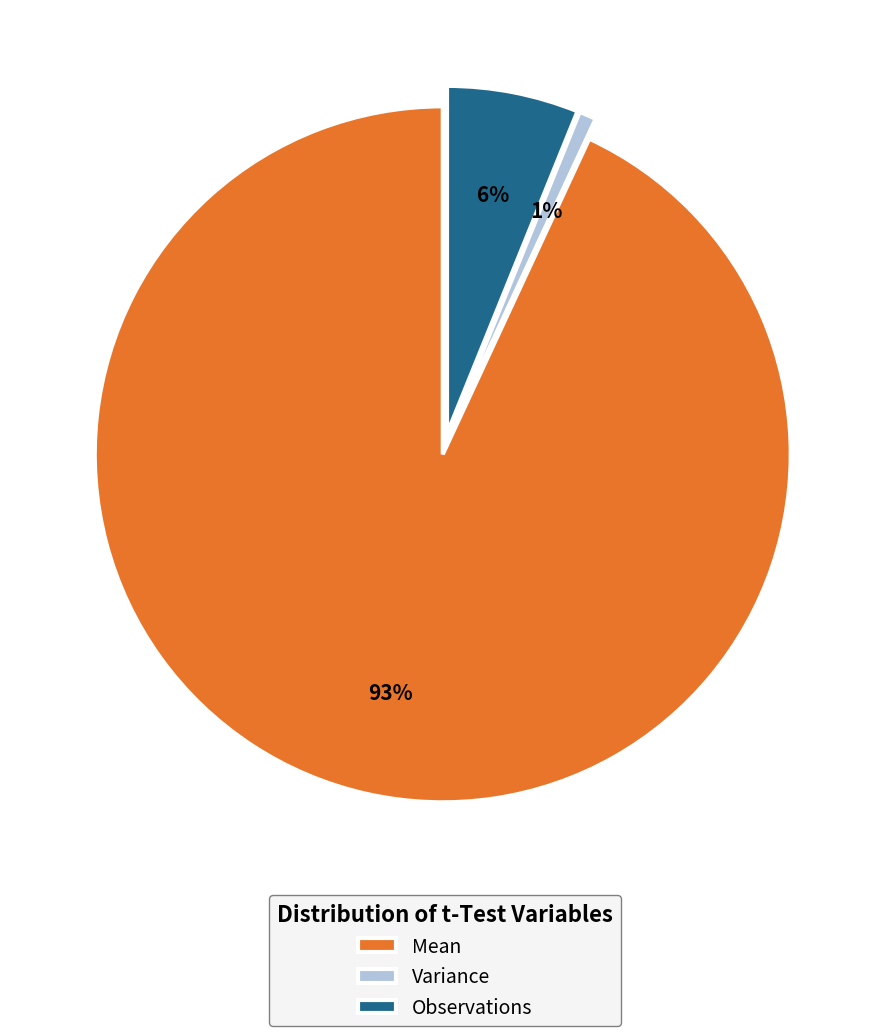

Count the number of slices in the pie.

3